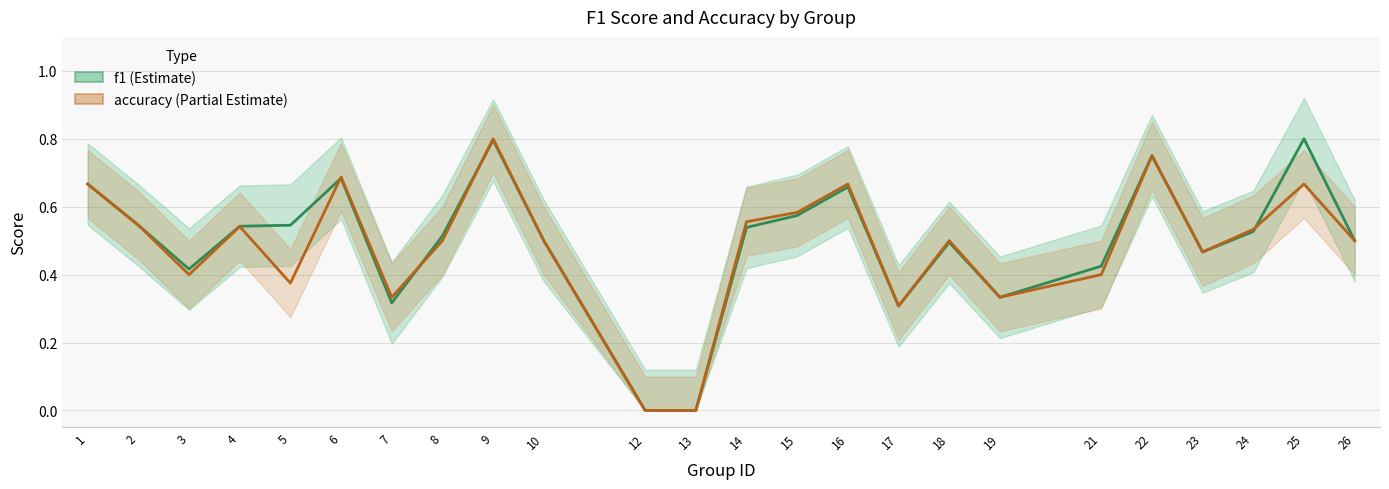

What is the approximate value of accuracy at 1?

0.7